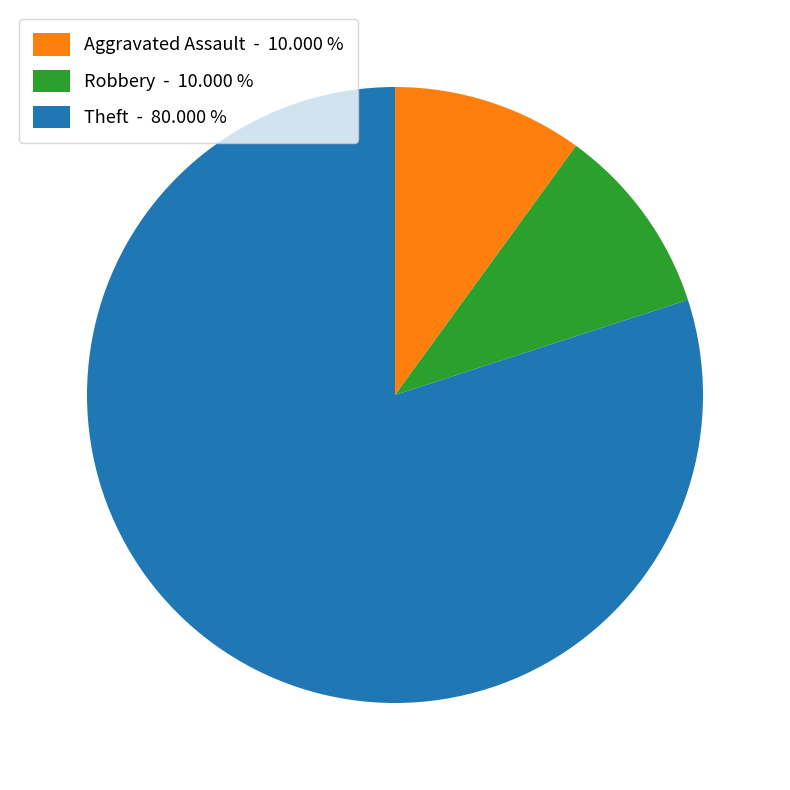

How many slices are in this pie chart?

3